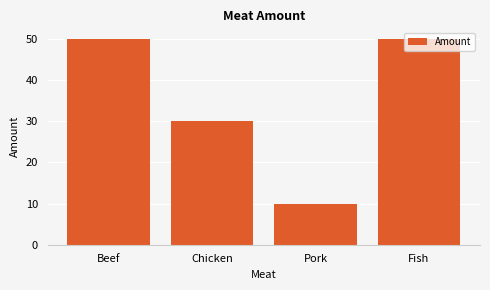

How many bars are there in total?

4